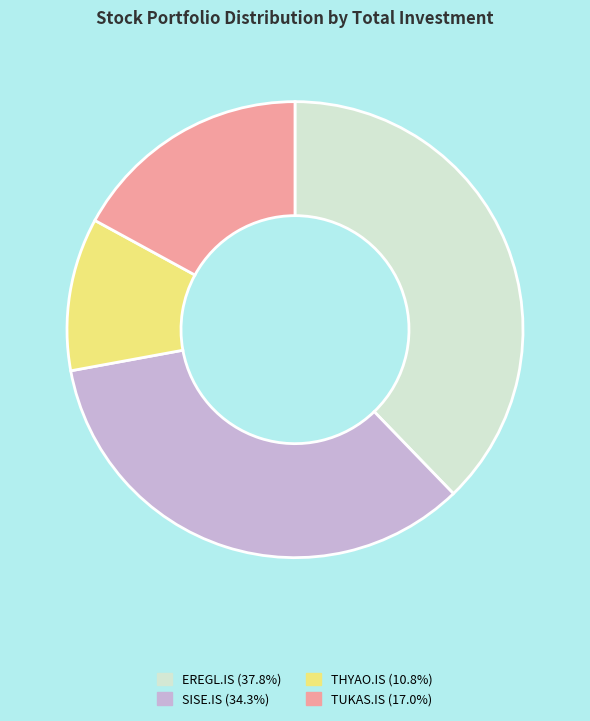

Is the sum of THYAO.IS and TUKAS.IS greater than half?

No